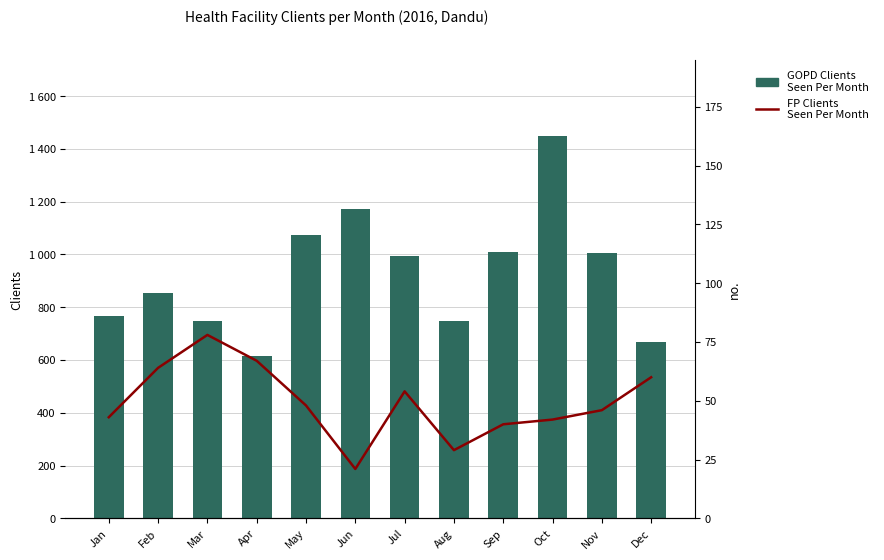

What is the difference between the highest and lowest values at Oct?

1406